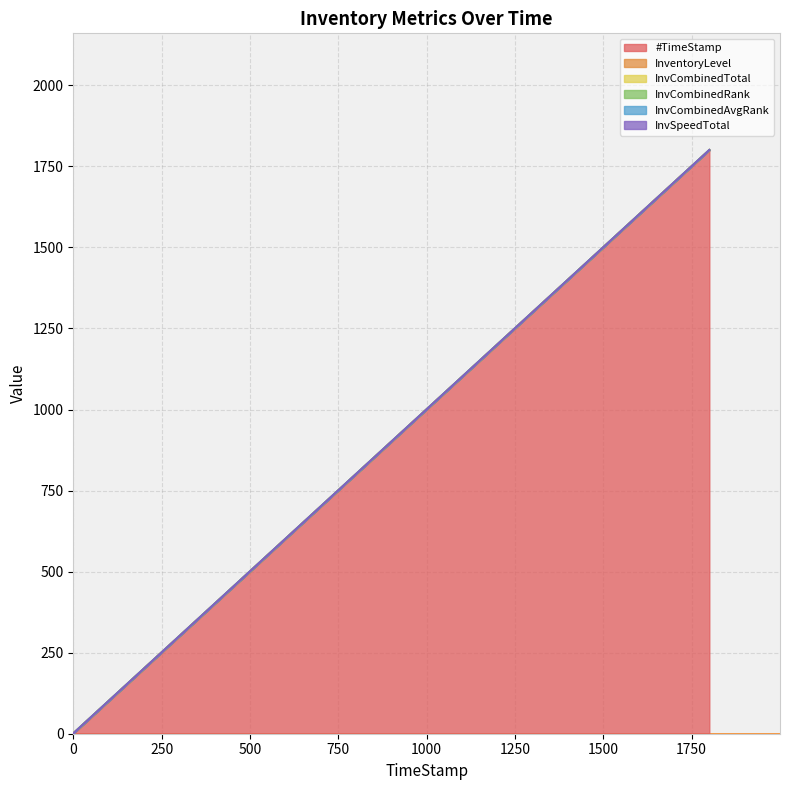

How many lines are shown in the chart?

6